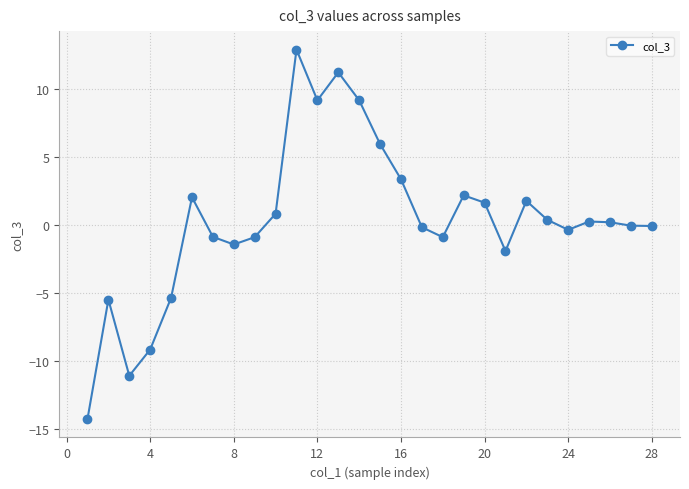

True or false: the data has more than 1 interior local peaks.

True